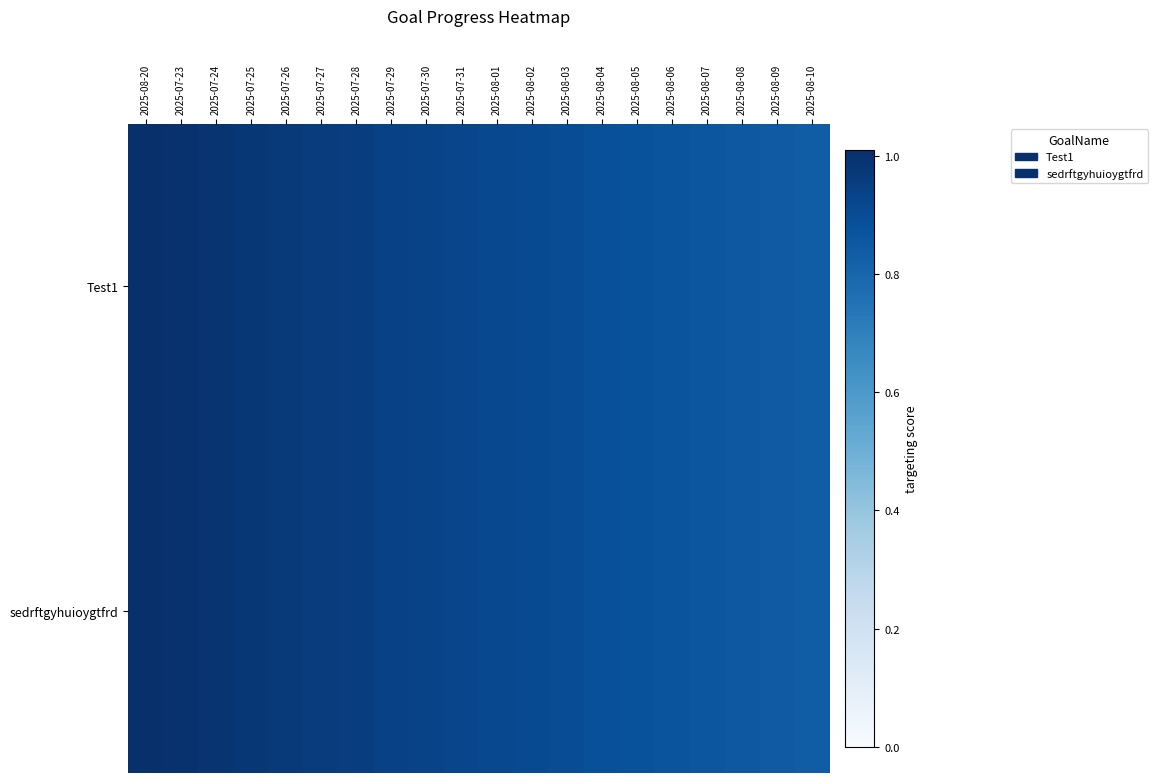

What is the total value across all series at 2025-08-02?

1.8